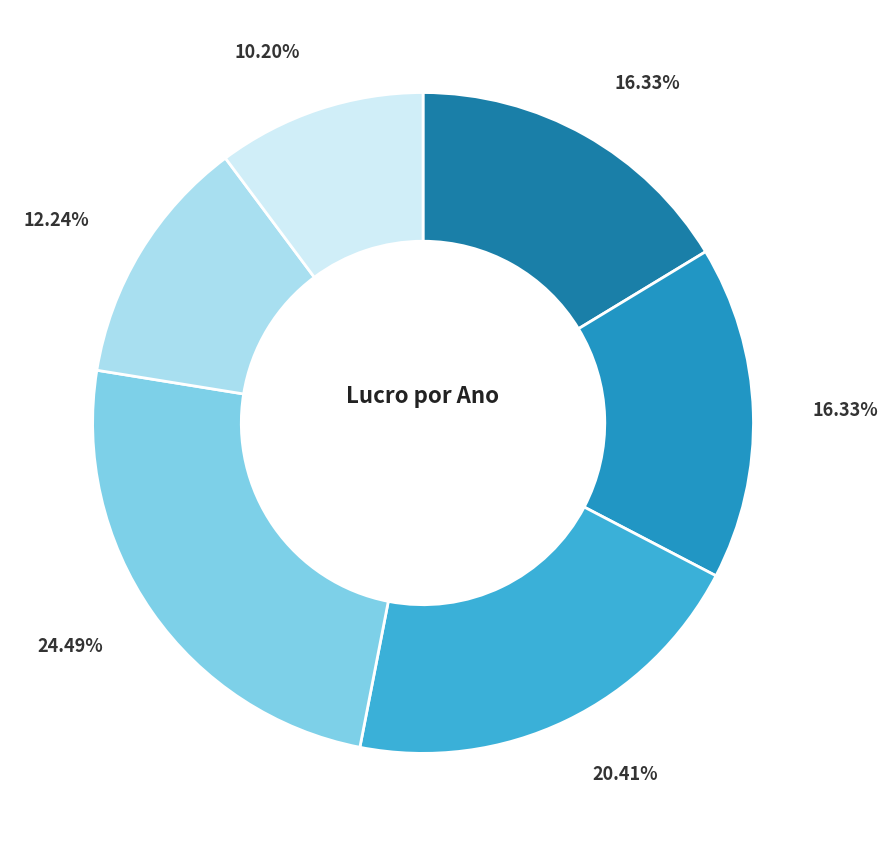

To the nearest percent, what is the difference between the largest and smallest slice percentages?

14%